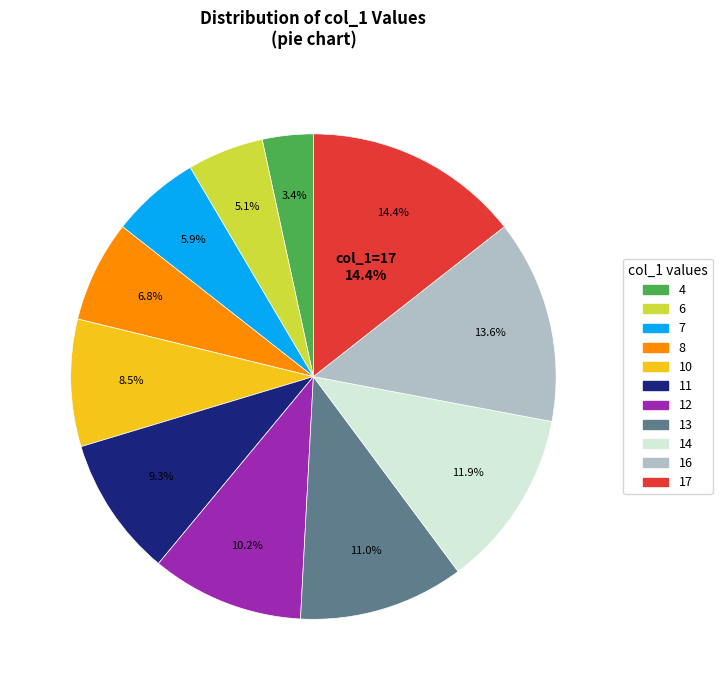

Which category has the biggest portion of the pie?

17